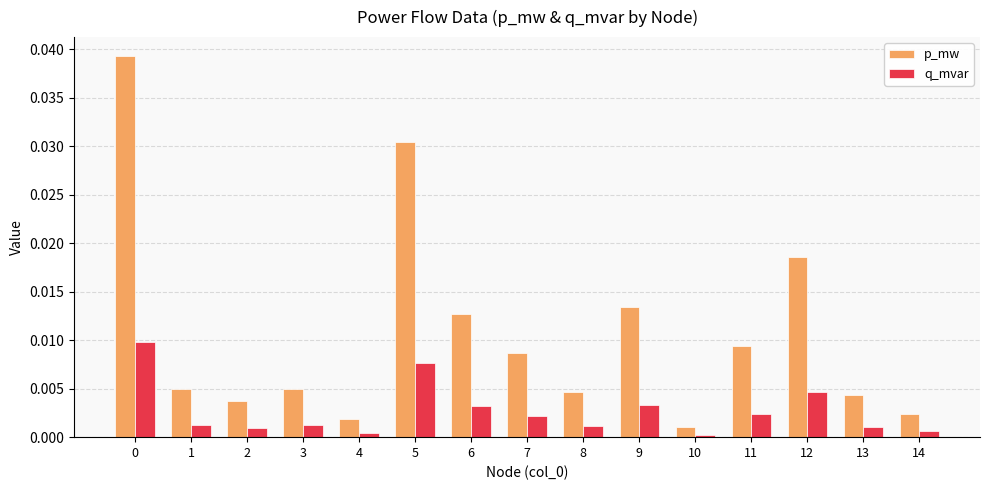

Rank the series by their maximum value, from lowest to highest.

q_mvar, p_mw